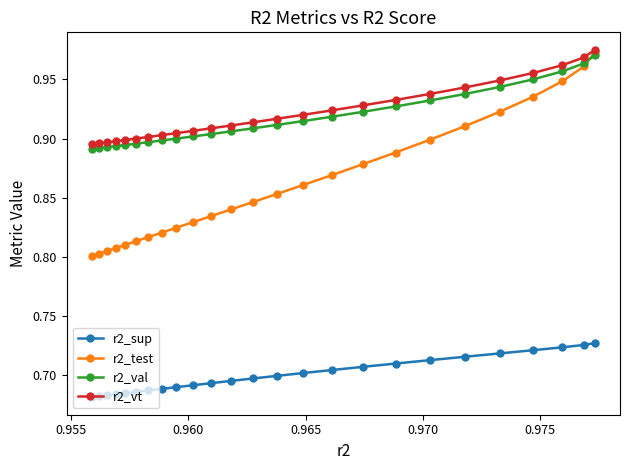

Which series has the largest range (max minus min)?

r2_test